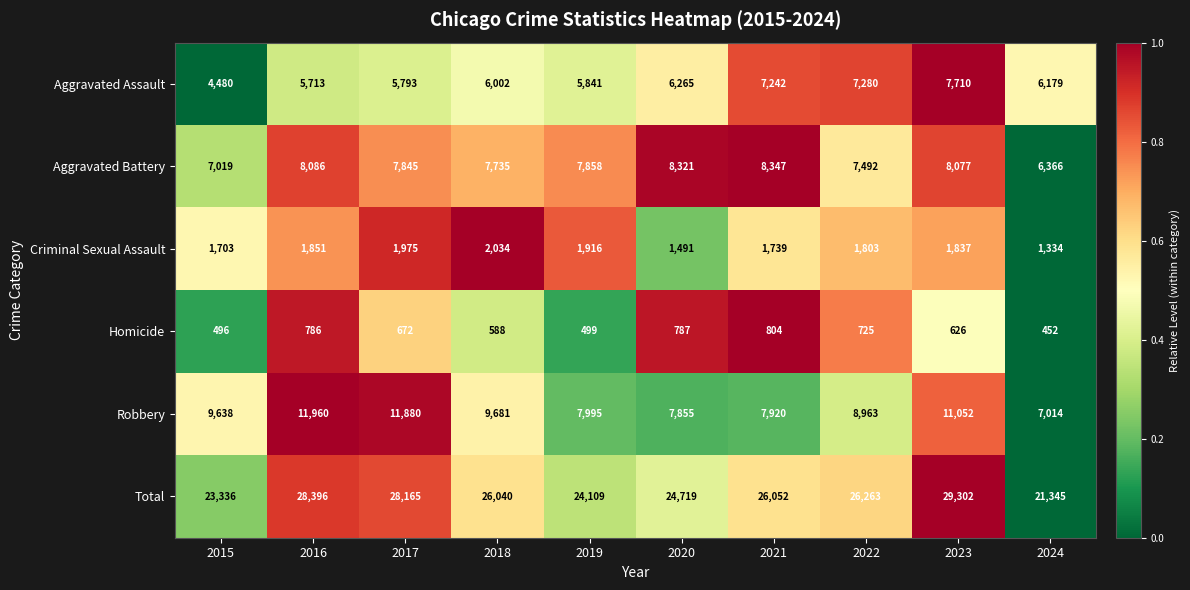

Rank the series by their maximum value, from lowest to highest.

Homicide, Criminal Sexual Assault, Aggravated Assault, Aggravated Battery, Robbery, Total